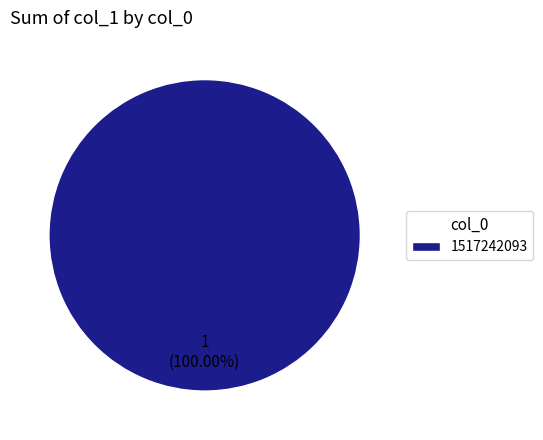

How many slices are in this pie chart?

1